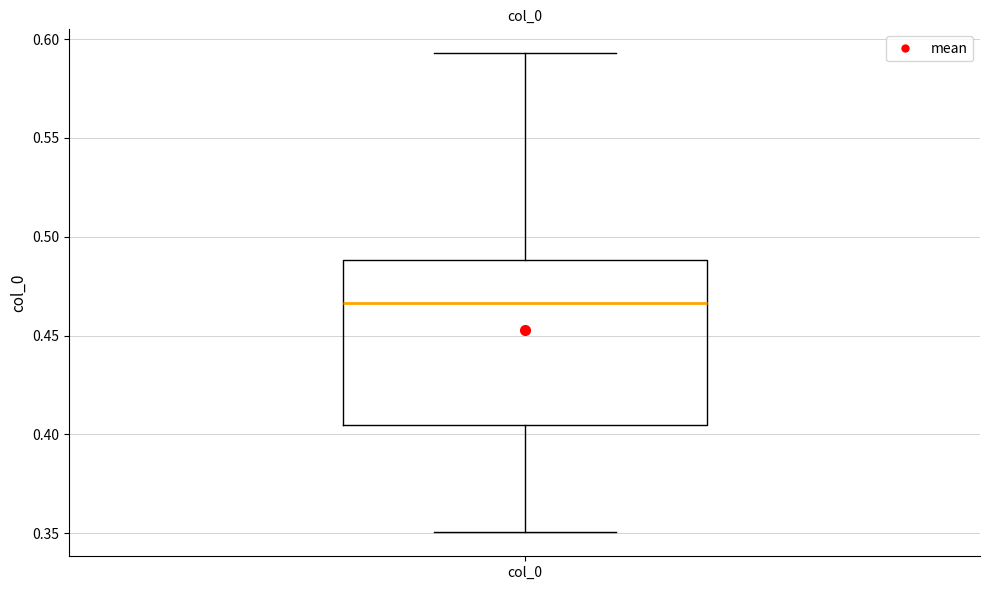

Where does the upper whisker of the box for col_0 end on the y-axis? The values are not printed on the chart, so give them approximately, as read against the axis.

0.595